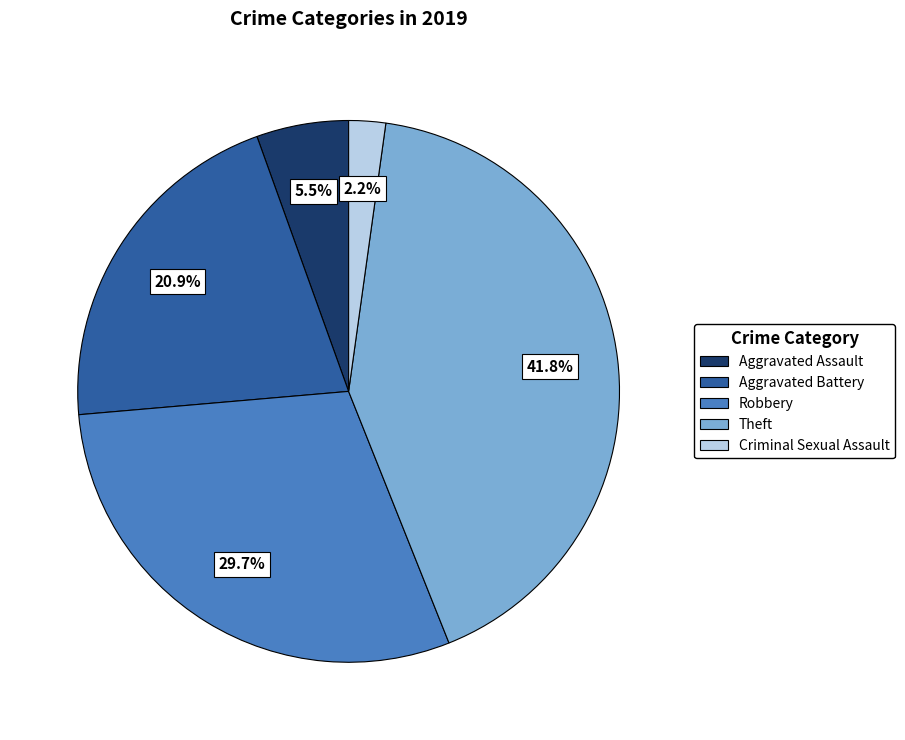

How many segments does this pie chart have?

5